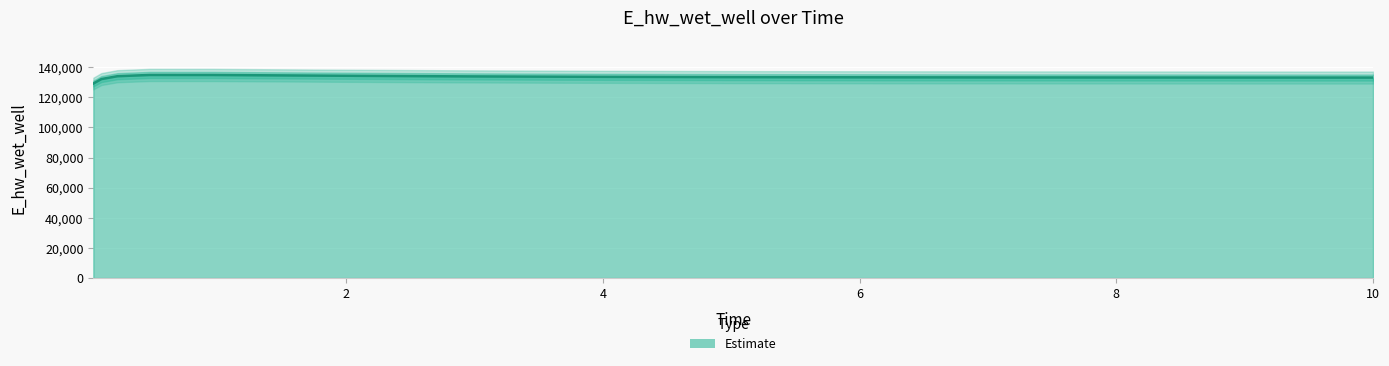

True or false: there are more than 0 points higher than both neighbors.

True